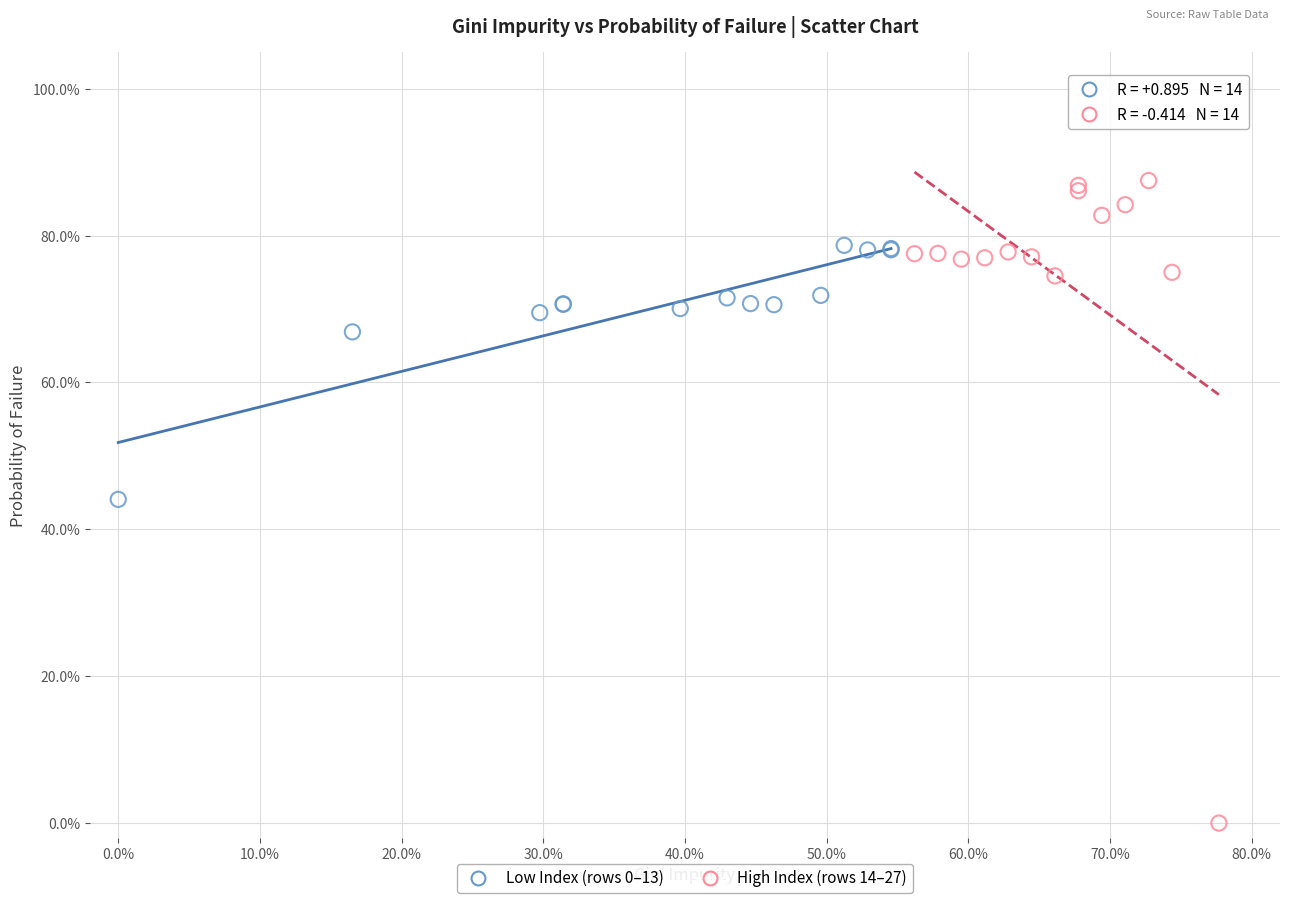

What are all the series names shown in the legend?

Low Index (rows 0–13), High Index (rows 14–27)